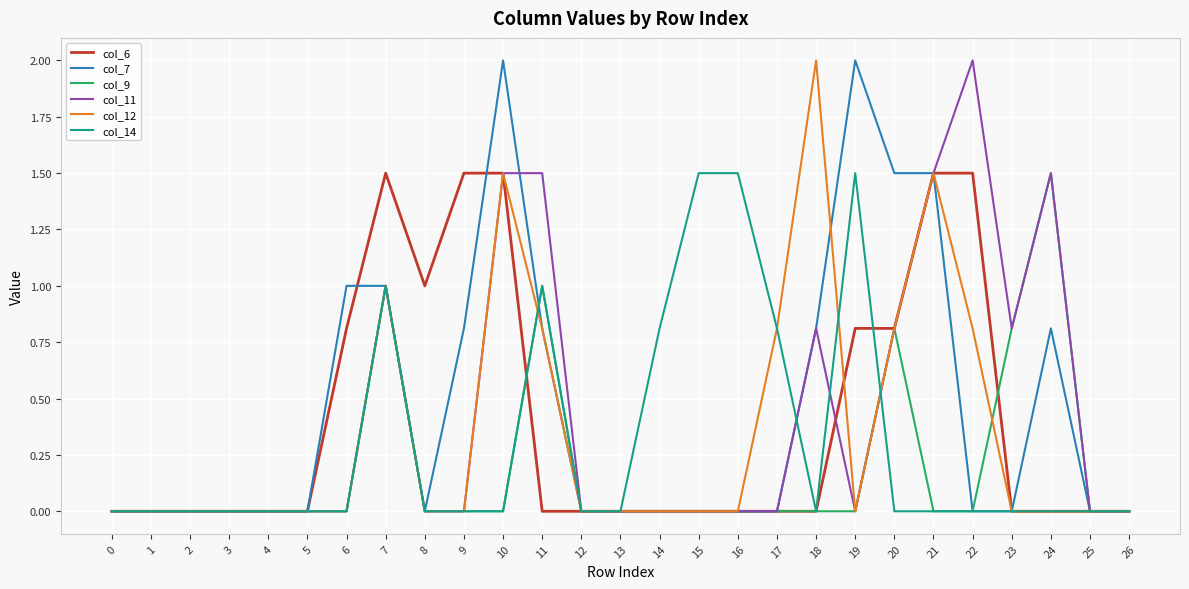

Reading left to right, what are all the values shown in this chart?

col_6: 0.0	0.0	0.0	0.0	0.0	0.0	0.8	1.5	1.0	1.5	1.5	0.0	0.0	0.0	0.0	0.0	0.0	0.0	0.0	0.8	0.8	1.5	1.5	0.0	0.0	0.0	0.0
col_7: 0.0	0.0	0.0	0.0	0.0	0.0	1.0	1.0	0.0	0.8	2.0	0.8	0.0	0.0	0.0	0.0	0.0	0.0	0.8	2.0	1.5	1.5	0.0	0.0	0.8	0.0	0.0
col_9: 0.0	0.0	0.0	0.0	0.0	0.0	0.0	1.0	0.0	0.0	0.0	1.0	0.0	0.0	0.0	0.0	0.0	0.0	0.0	0.0	0.8	0.0	0.0	0.8	1.5	0.0	0.0
col_11: 0.0	0.0	0.0	0.0	0.0	0.0	0.0	1.0	0.0	0.0	1.5	1.5	0.0	0.0	0.0	0.0	0.0	0.0	0.8	0.0	0.8	1.5	2.0	0.8	1.5	0.0	0.0
col_12: 0.0	0.0	0.0	0.0	0.0	0.0	0.0	1.0	0.0	0.0	1.5	0.8	0.0	0.0	0.0	0.0	0.0	0.8	2.0	0.0	0.8	1.5	0.8	0.0	0.0	0.0	0.0
col_14: 0.0	0.0	0.0	0.0	0.0	0.0	0.0	1.0	0.0	0.0	0.0	1.0	0.0	0.0	0.8	1.5	1.5	0.8	0.0	1.5	0.0	0.0	0.0	0.0	0.0	0.0	0.0